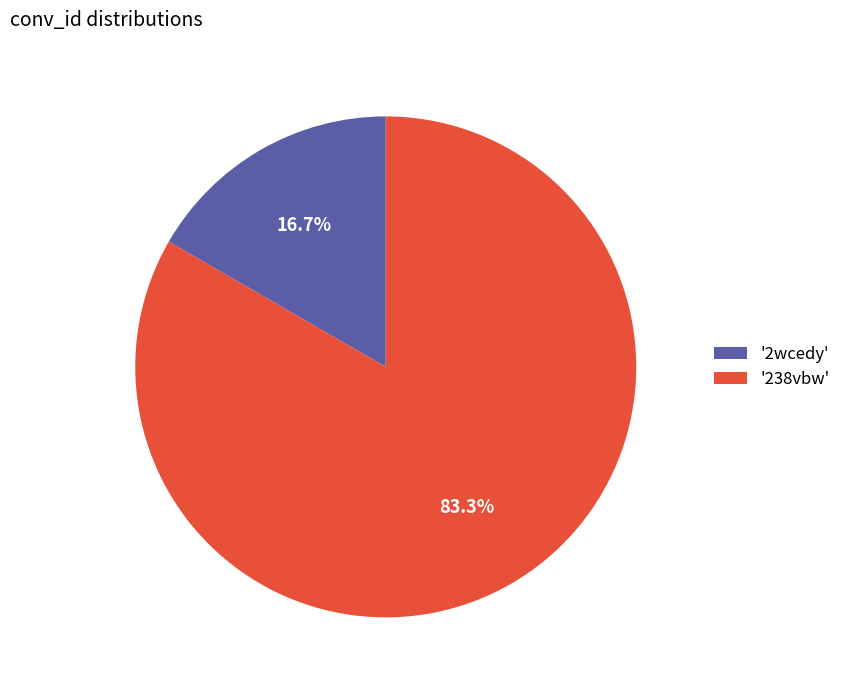

Which slice is the smallest?

'2wcedy'